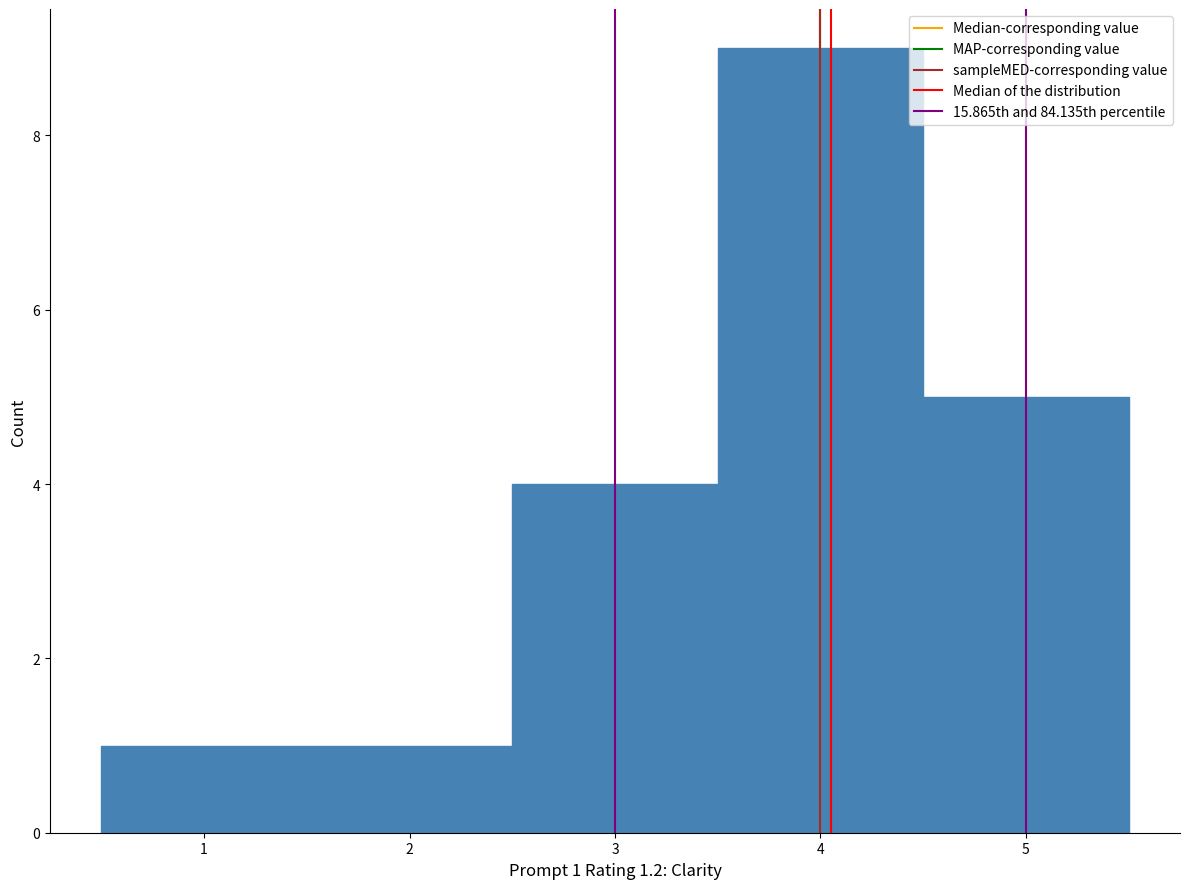

Over which range of the x-axis is the bar tallest?

3.5 to 4.5